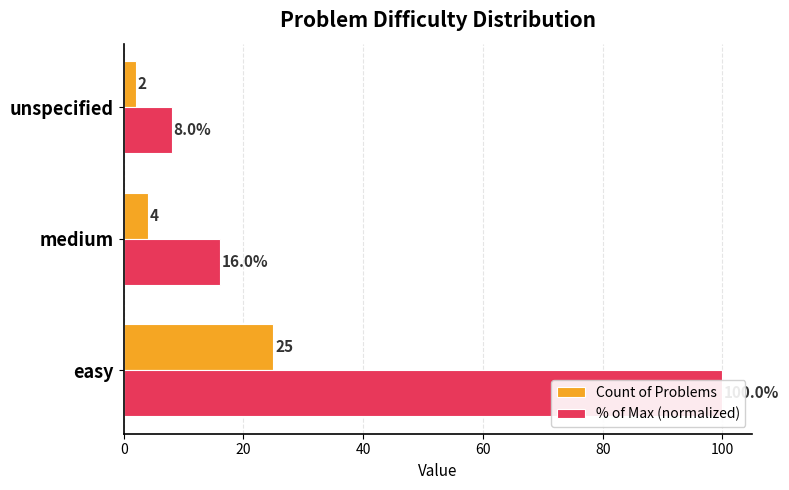

How many data points in % of Max (normalized) are above 16?

1